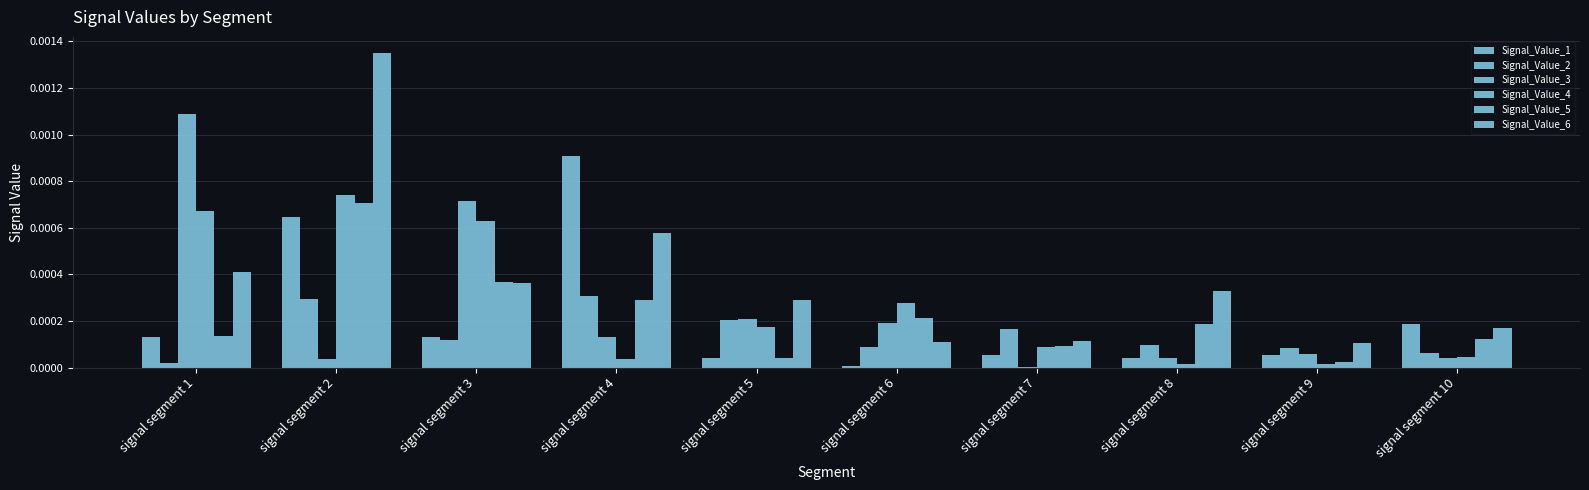

Are the bars horizontal?

No